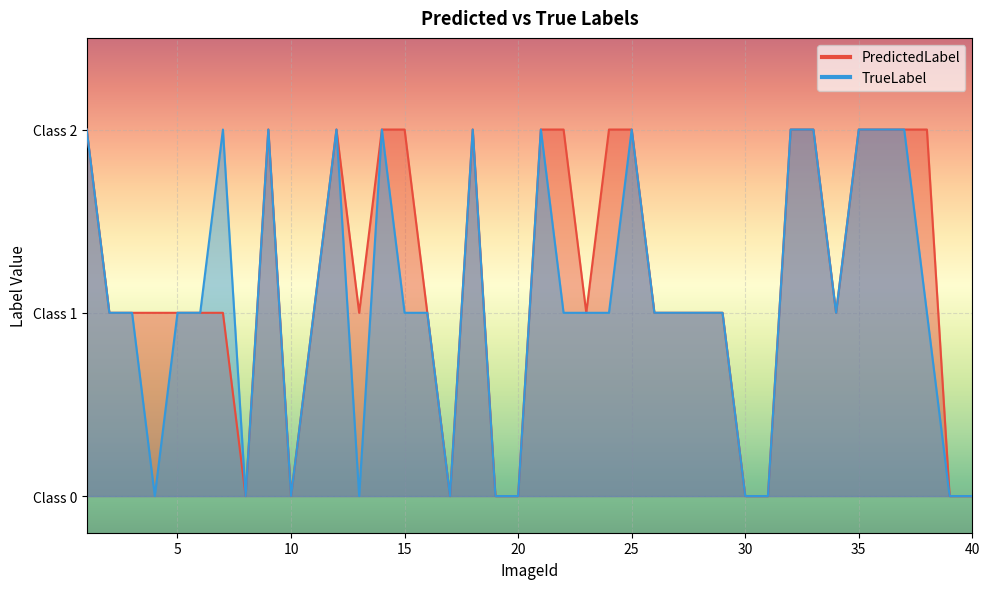

Count the number of categories in the chart.

40